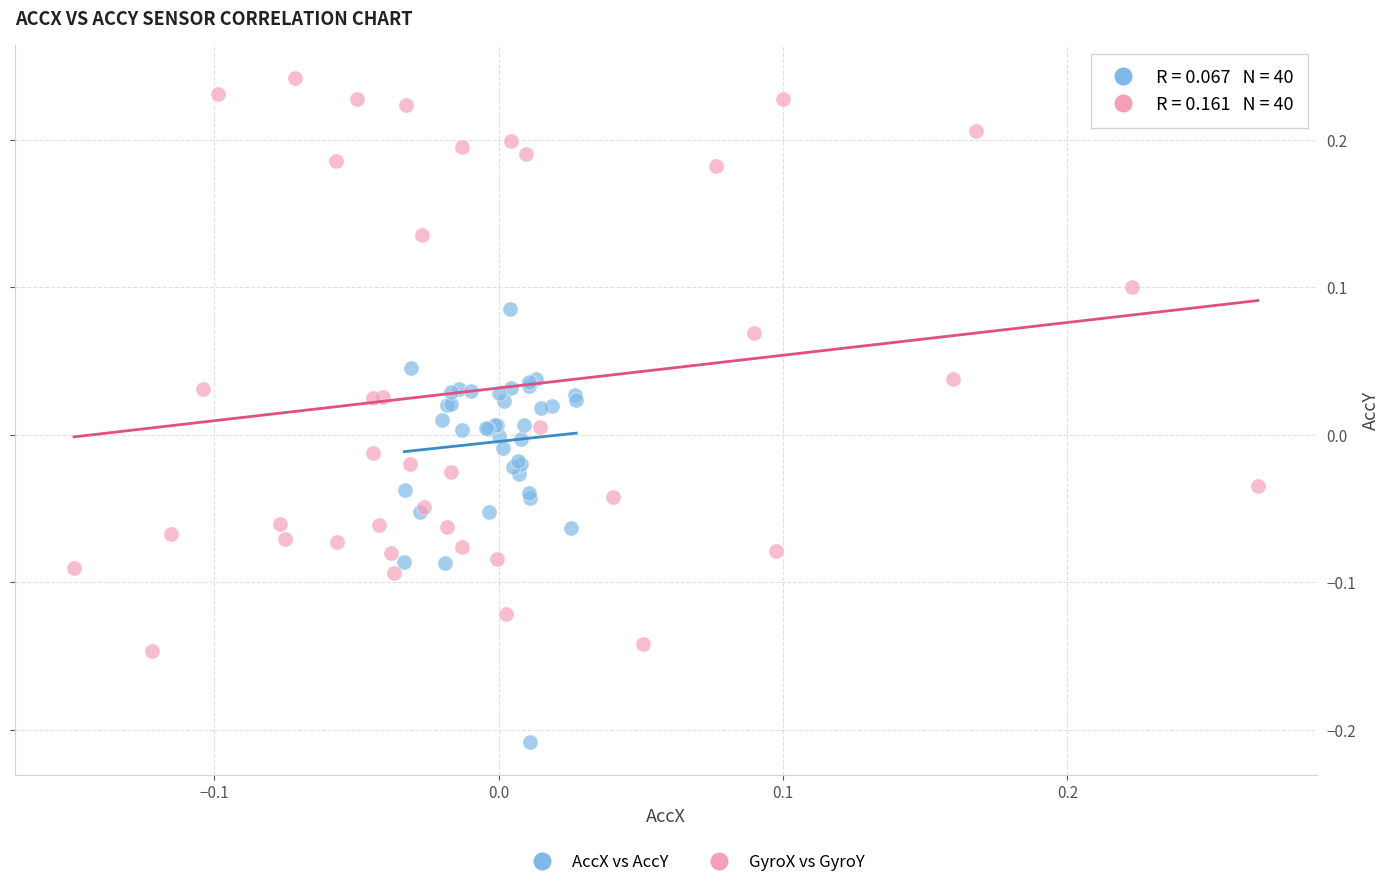

Which series contains the lowest Y value?

AccX vs AccY